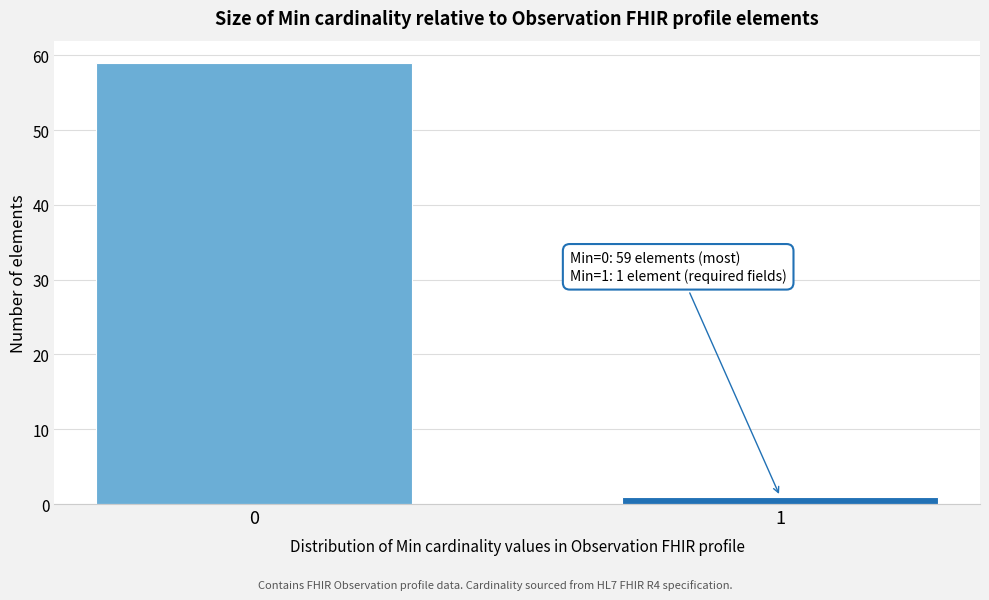

Reading right to left, list all the values displayed in this chart.

1=1	0=59